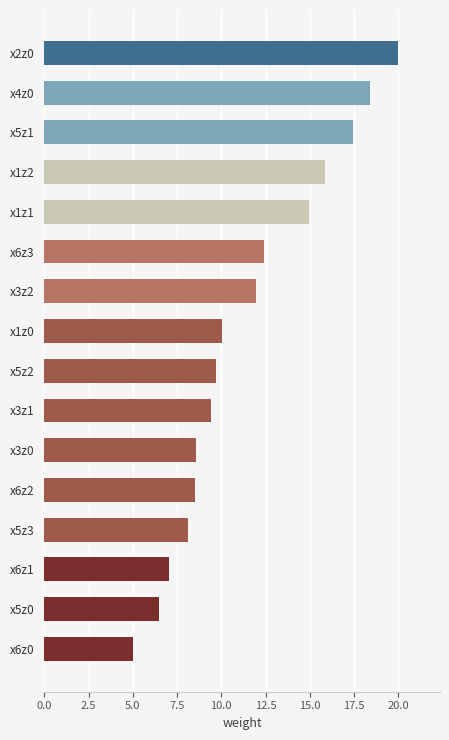

What is the difference between the maximum and minimum values?

14.9